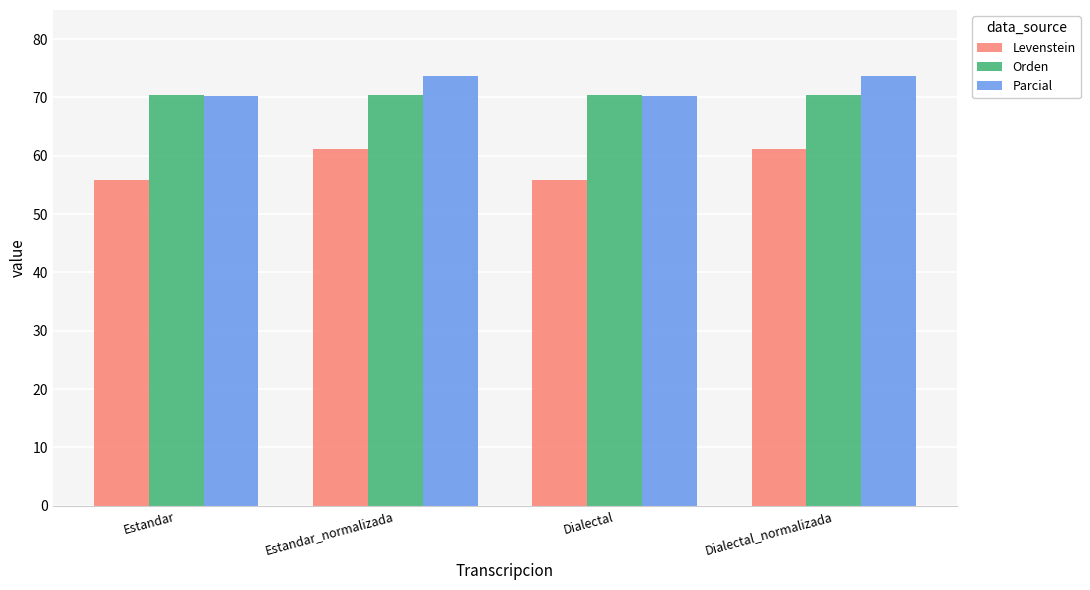

What is the lowest value of the Parcial series?

70.2